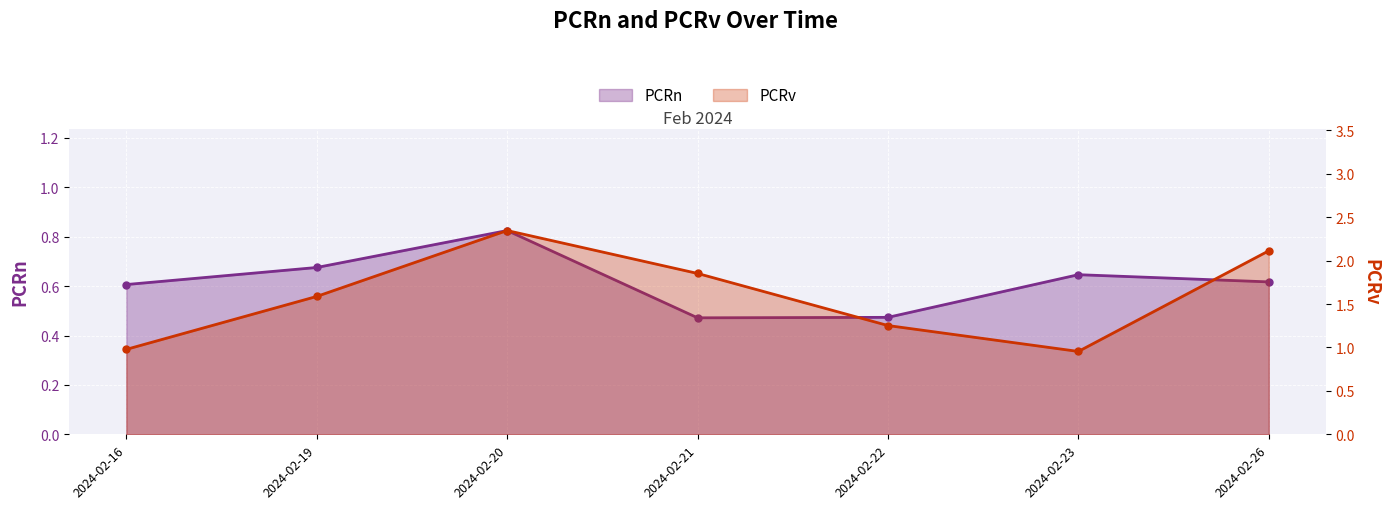

What is the difference between the maximum and minimum values in the PCRv series?

1.4